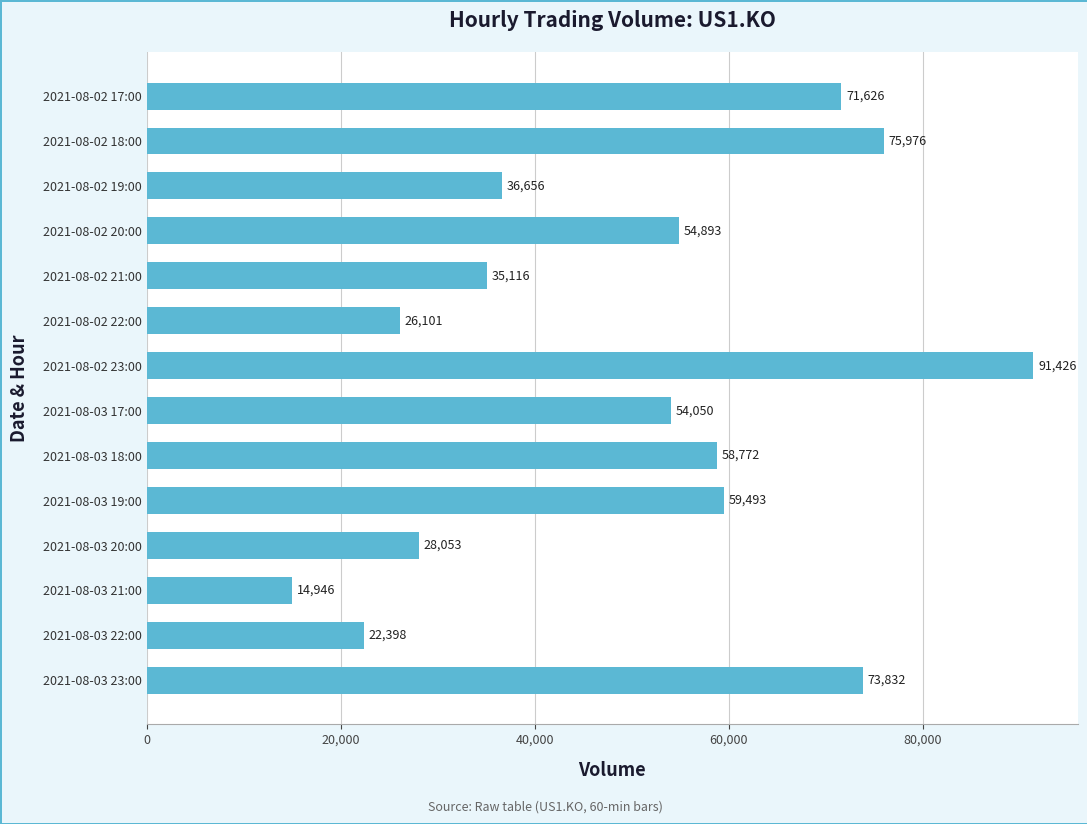

Reading top to bottom, what are all the values shown in this chart?

2021-08-02 17:00=71626	2021-08-02 18:00=75976	2021-08-02 19:00=36656	2021-08-02 20:00=54893	2021-08-02 21:00=35116	2021-08-02 22:00=26101	2021-08-02 23:00=91426	2021-08-03 17:00=54050	2021-08-03 18:00=58772	2021-08-03 19:00=59493	2021-08-03 20:00=28053	2021-08-03 21:00=14946	2021-08-03 22:00=22398	2021-08-03 23:00=73832